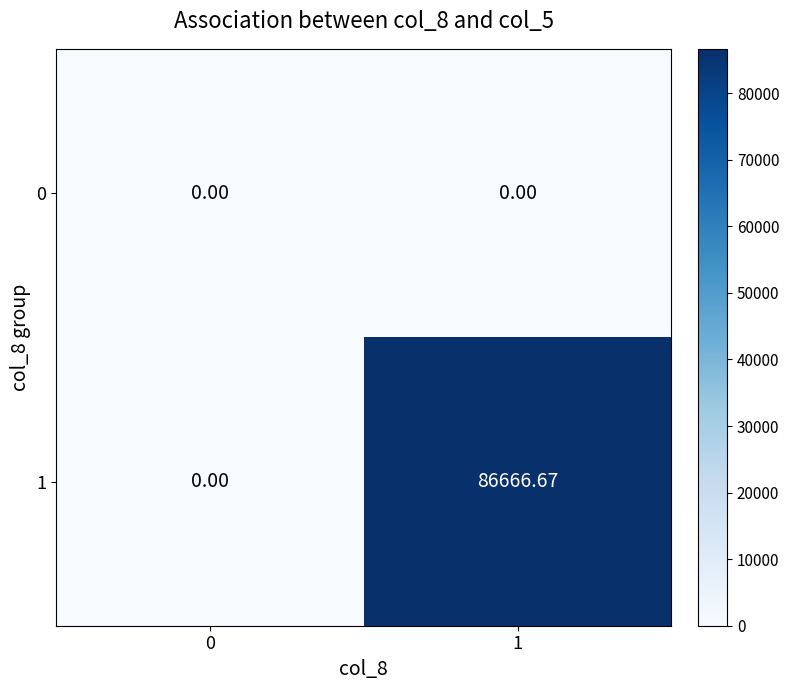

Is the value of 0 at 1 greater than the value of 1 at 1?

No